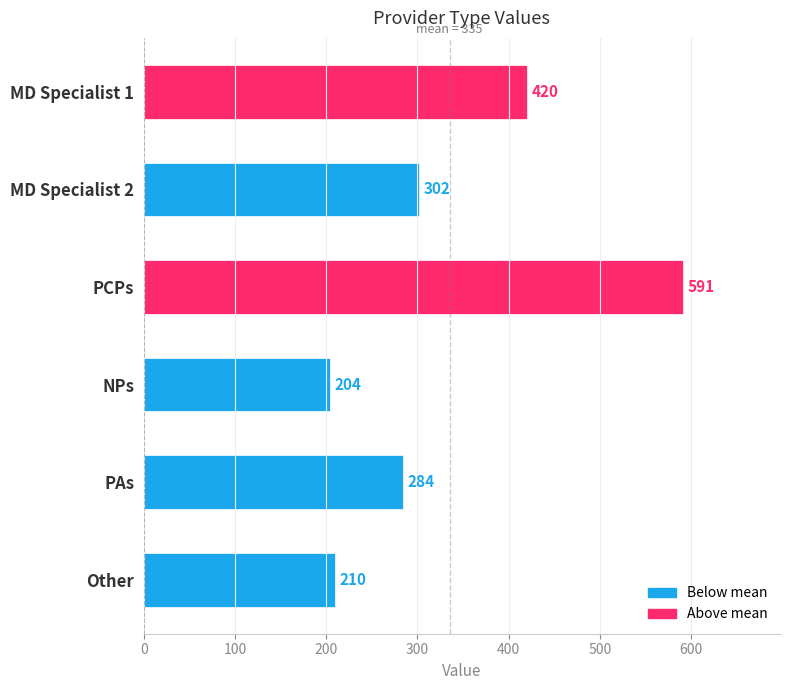

At which label is the value closest to 397?

MD Specialist 1